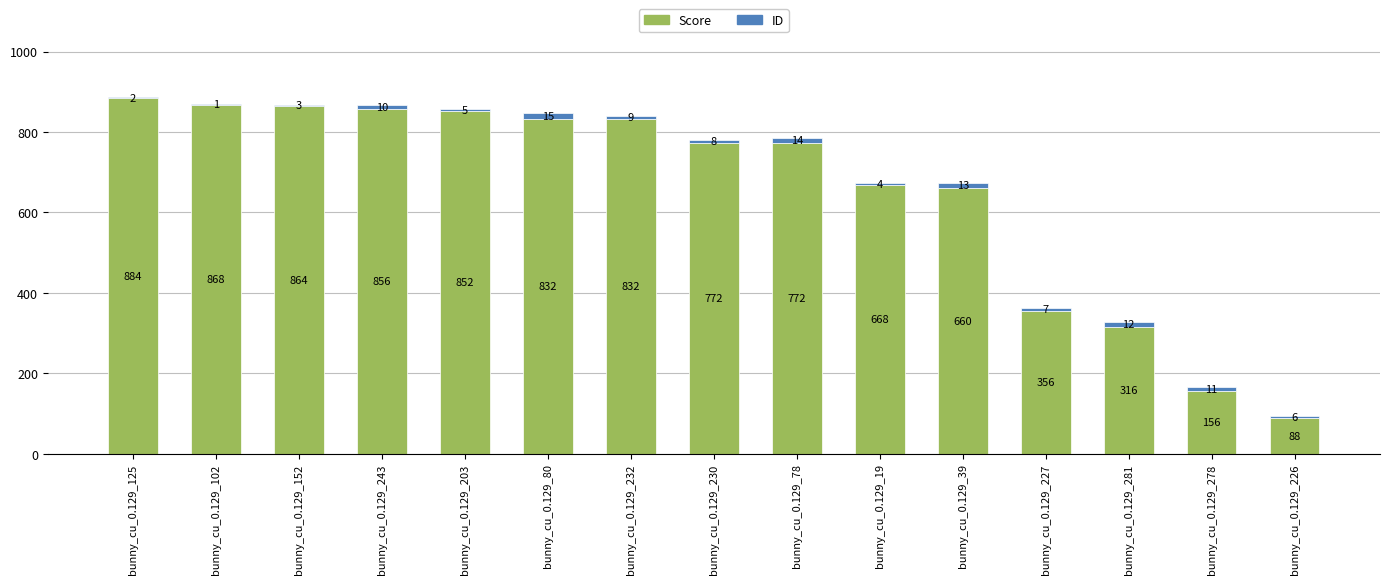

True or false: Score has a value of 856 at bunny_cu_0.129_243.

True